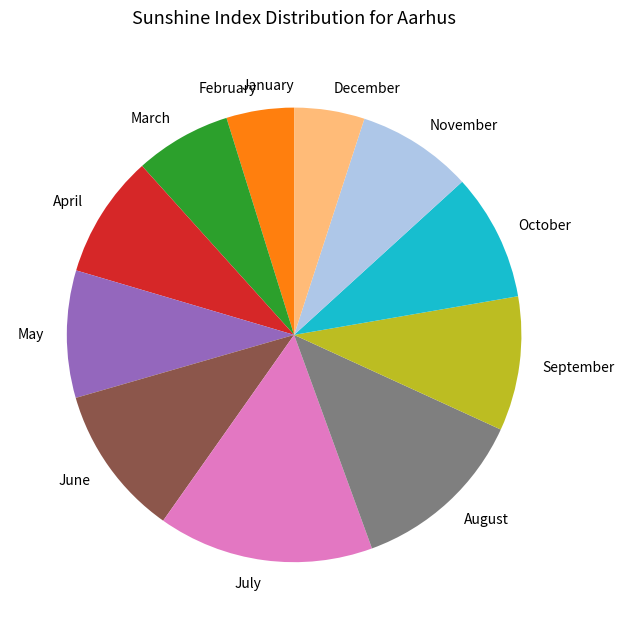

Do August and November together represent more than half of the pie?

No